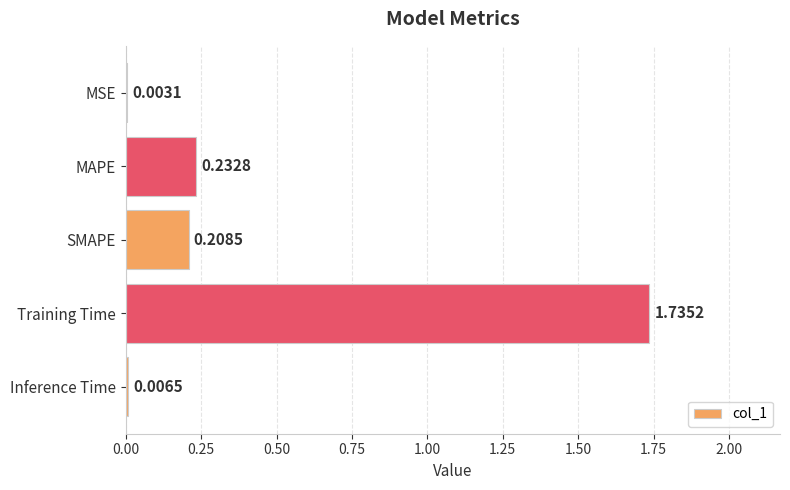

Count the number of categories in the chart.

5